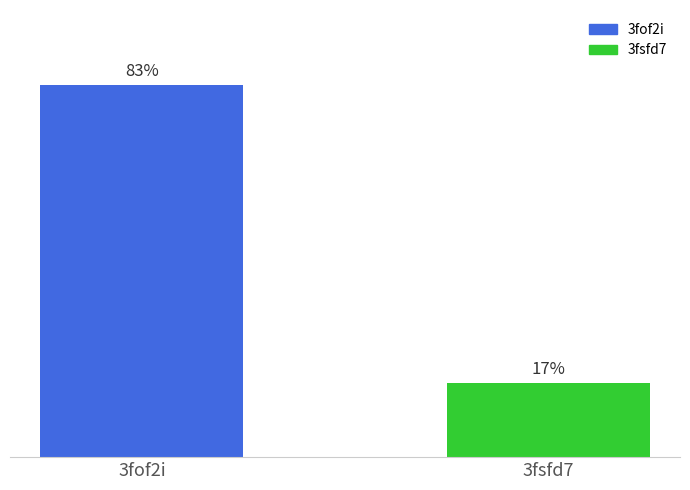

Does the chart contain any negative values?

No